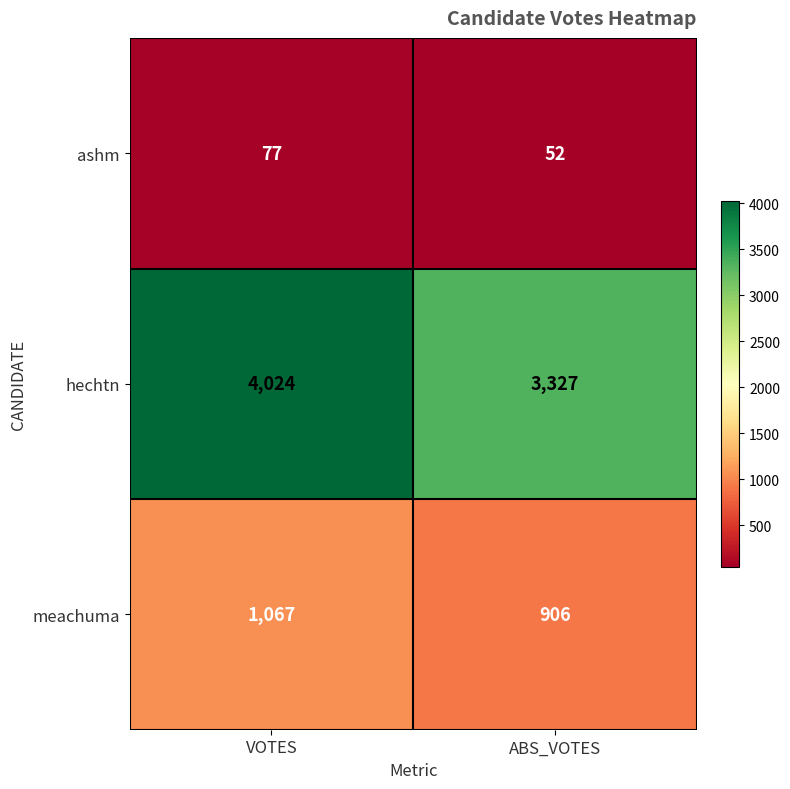

Where is hechtn nearest to the value 3675?

ABS_VOTES